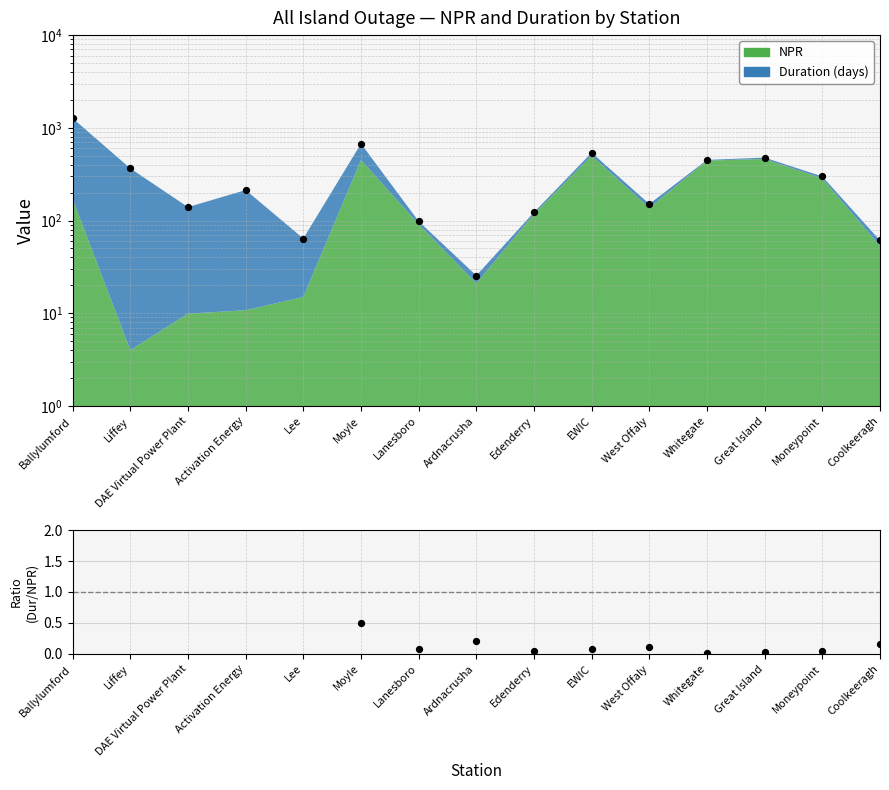

Which has a higher value, Lanesboro or Great Island?

Great Island